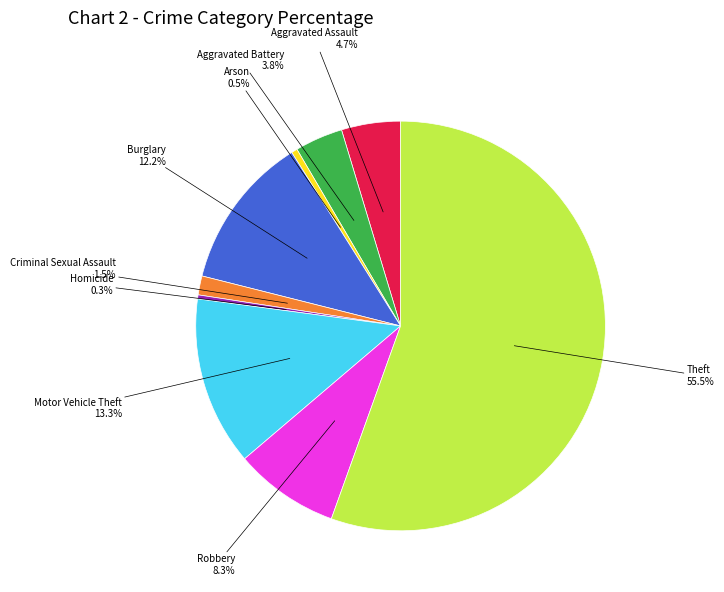

Is there any slice that represents more than half of the pie?

Yes